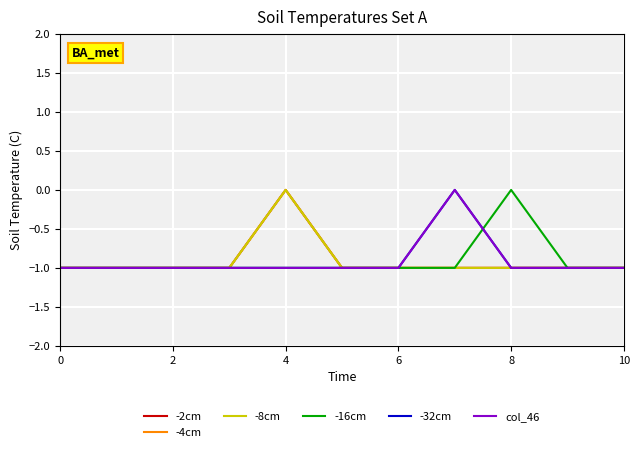

What is the sum of all -32cm values?

-10